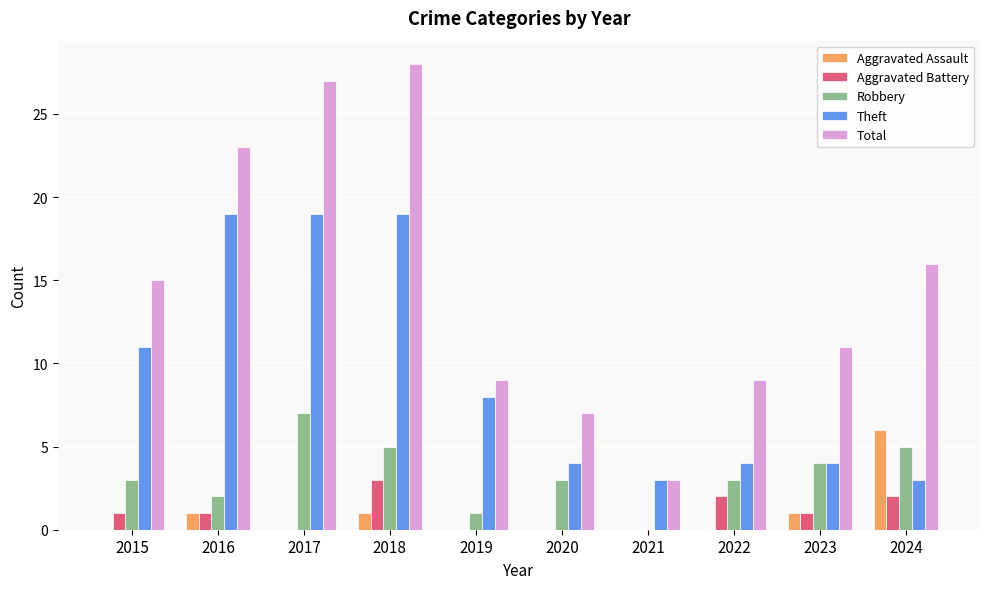

At which label does Theft first exceed 8?

2015